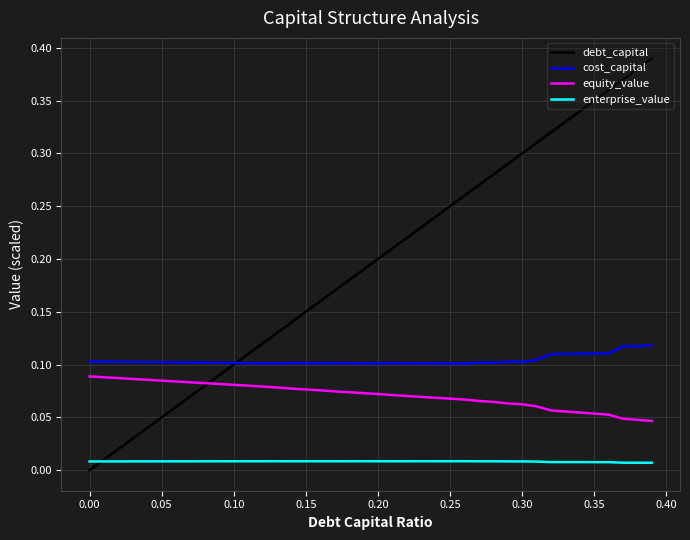

True or false: cost_capital and equity_value intersect in this chart.

False